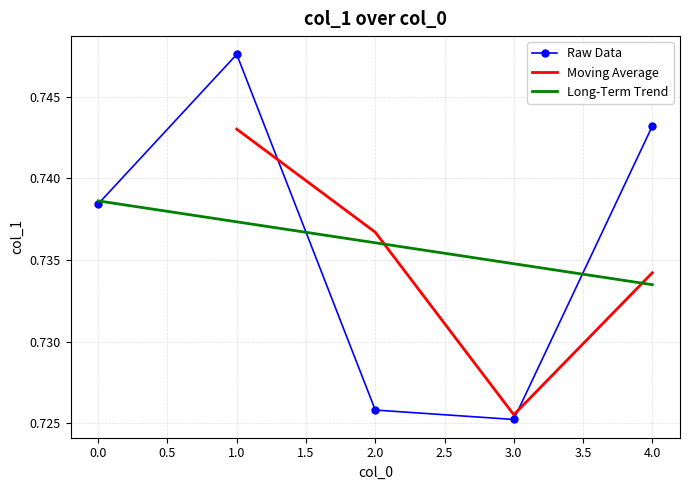

How many categories are shown in the chart?

5